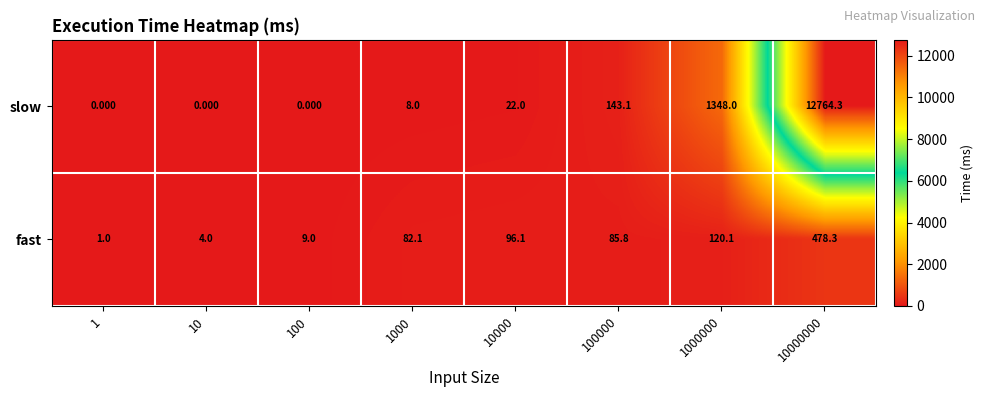

What is the difference between the highest and lowest values at 1000?

74.1